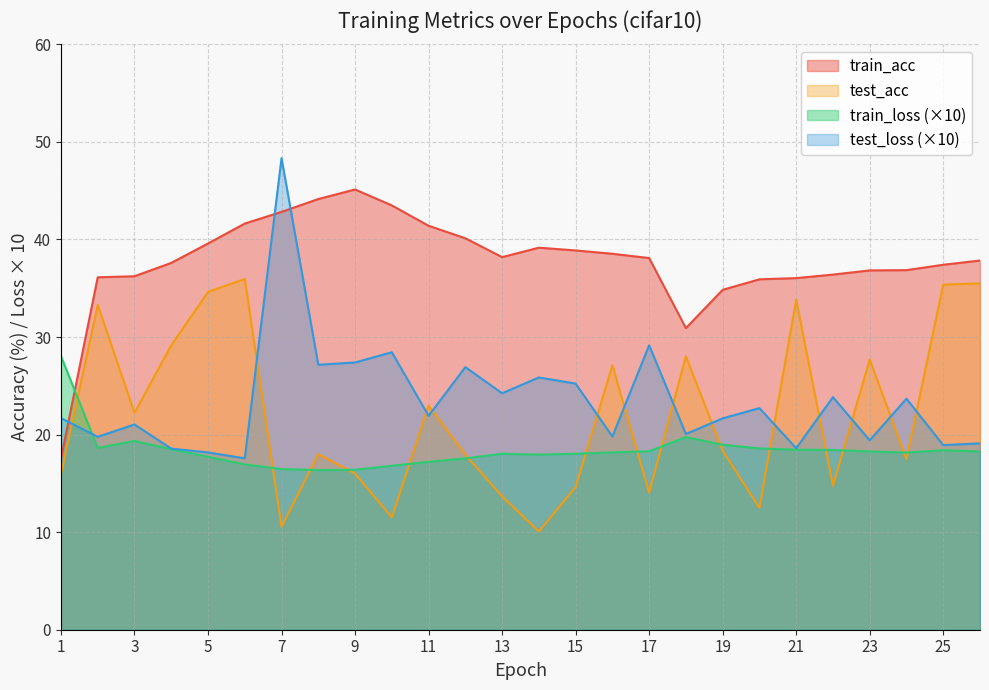

What is the difference between the maximum and second lowest values in the test_acc series?

25.4